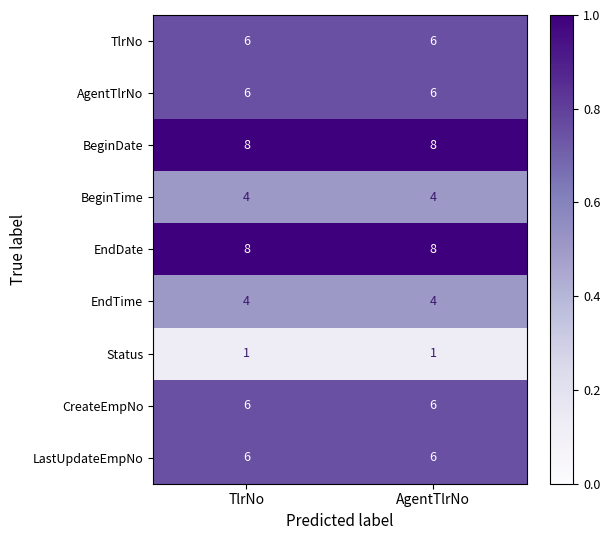

Is the value of TlrNo at TlrNo greater than the value of BeginDate at AgentTlrNo?

No